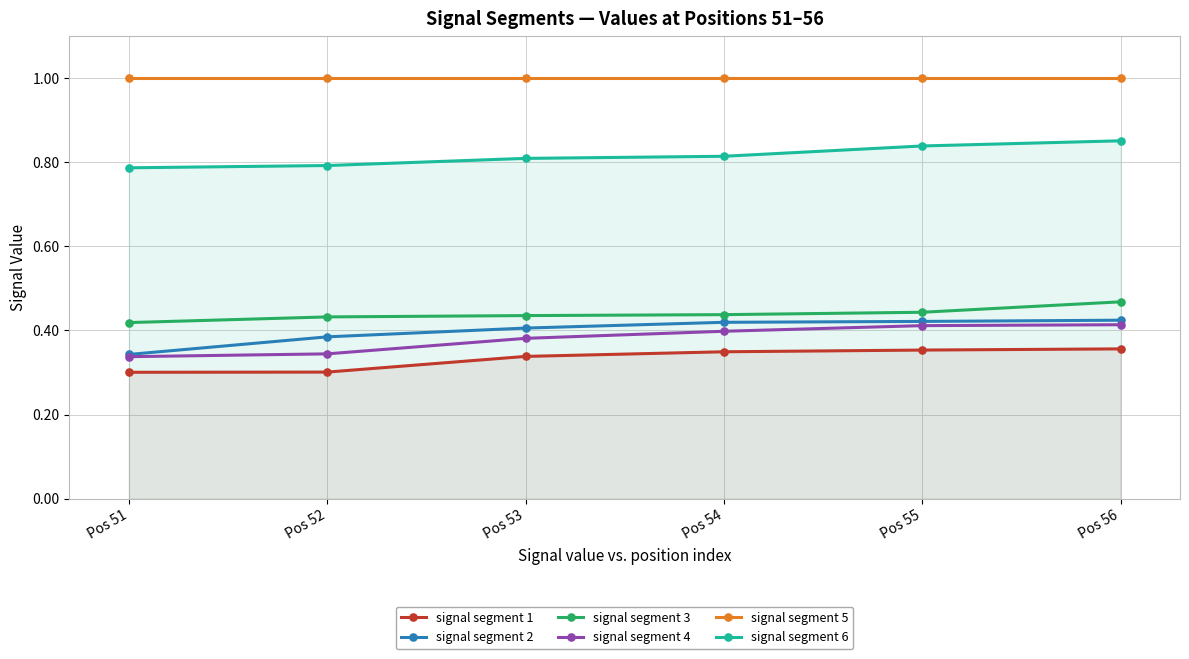

At which label is signal segment 4 closest to 0?

Pos 51